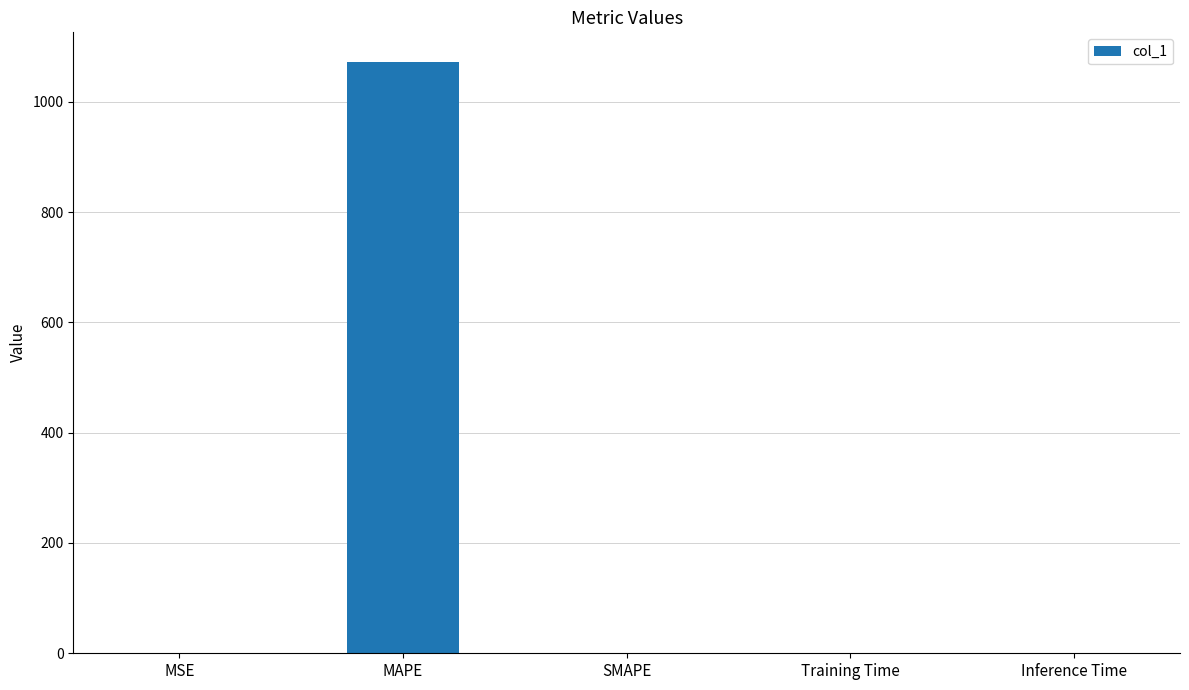

The value at SMAPE is -580.8. True or false?

False